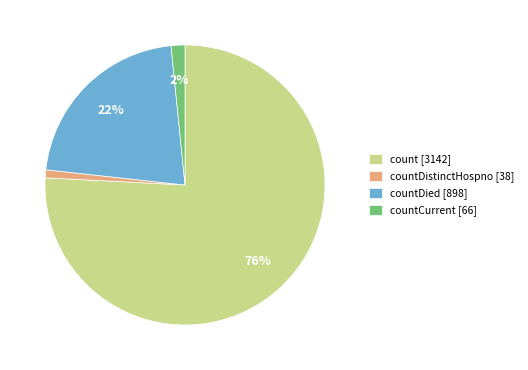

Which has a higher value, countCurrent [66] or countDistinctHospno [38]?

countCurrent [66]